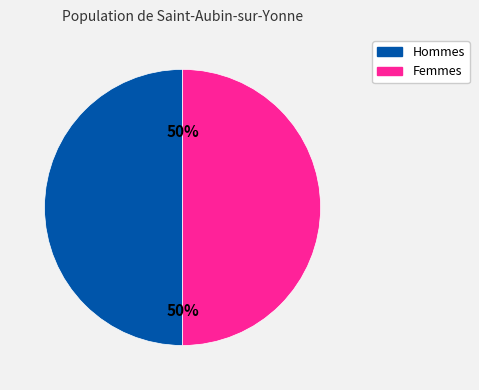

To the nearest percent, what is the average slice percentage?

50%